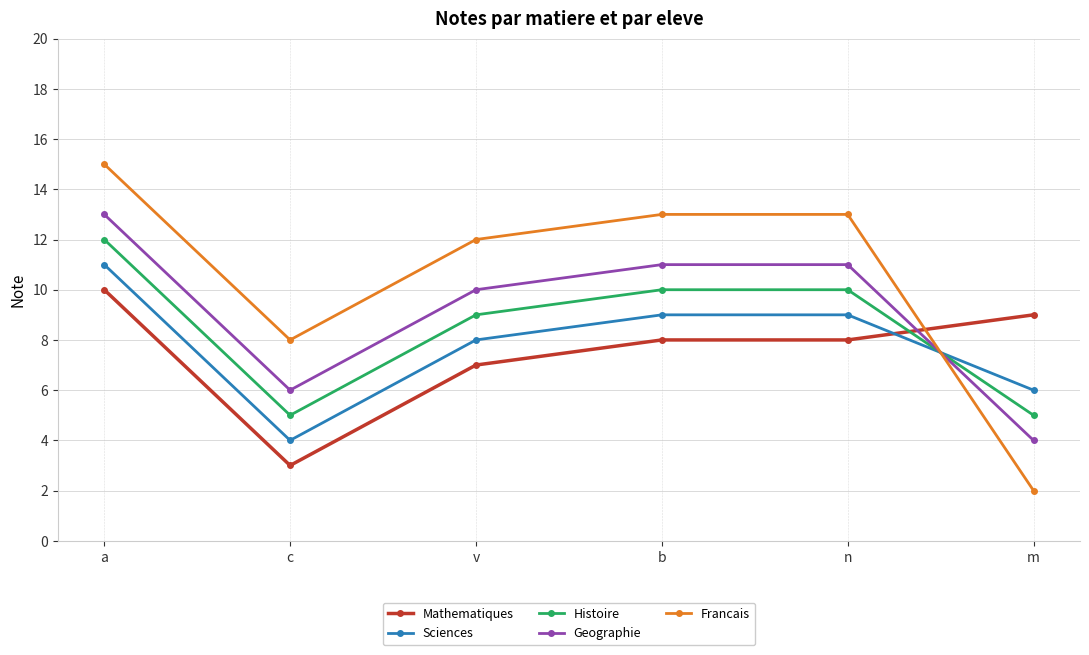

What is the average value of the Mathematiques series?

8